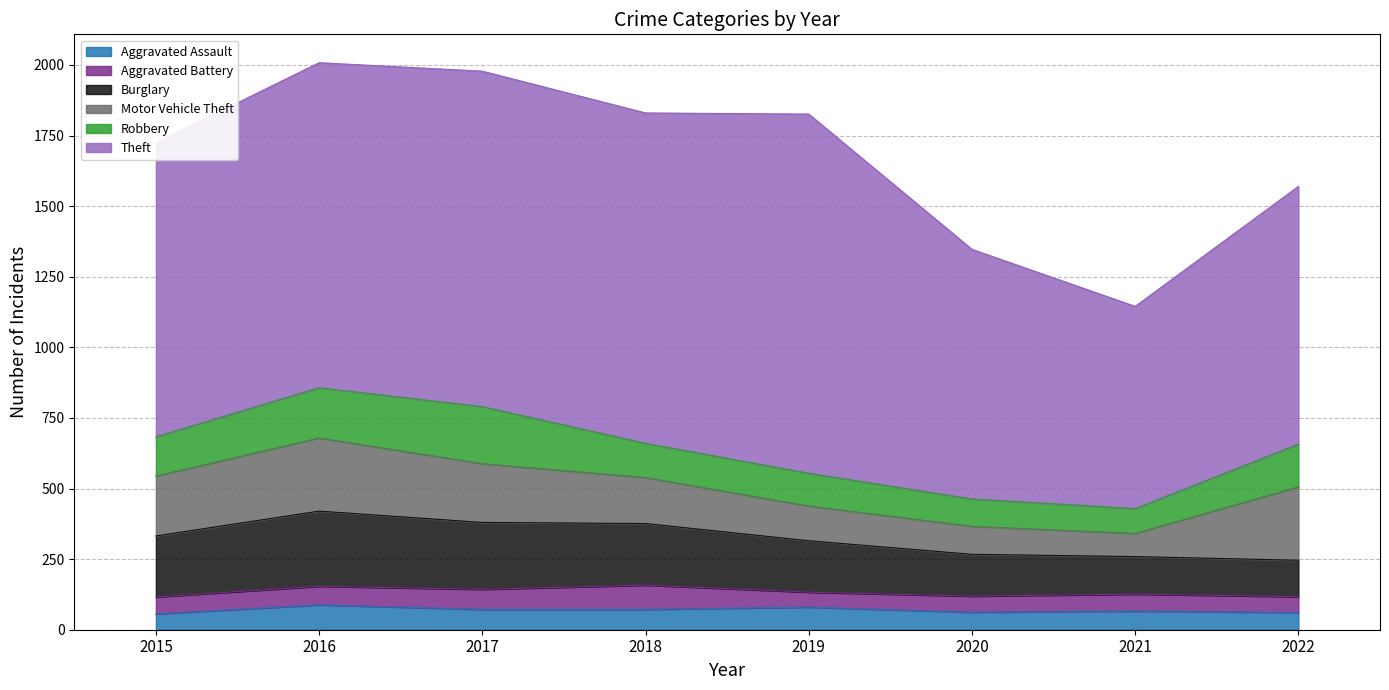

Where is Aggravated Assault nearest to the value 72?

2017